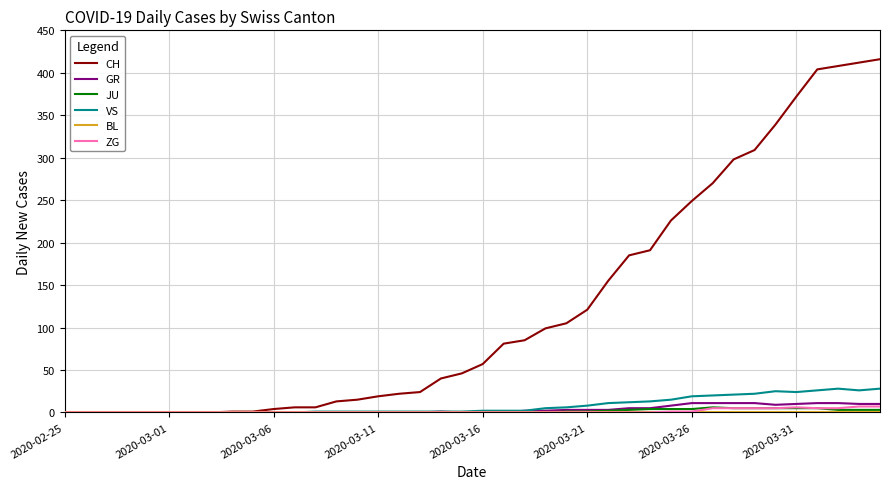

Which series has the largest total across all categories?

CH